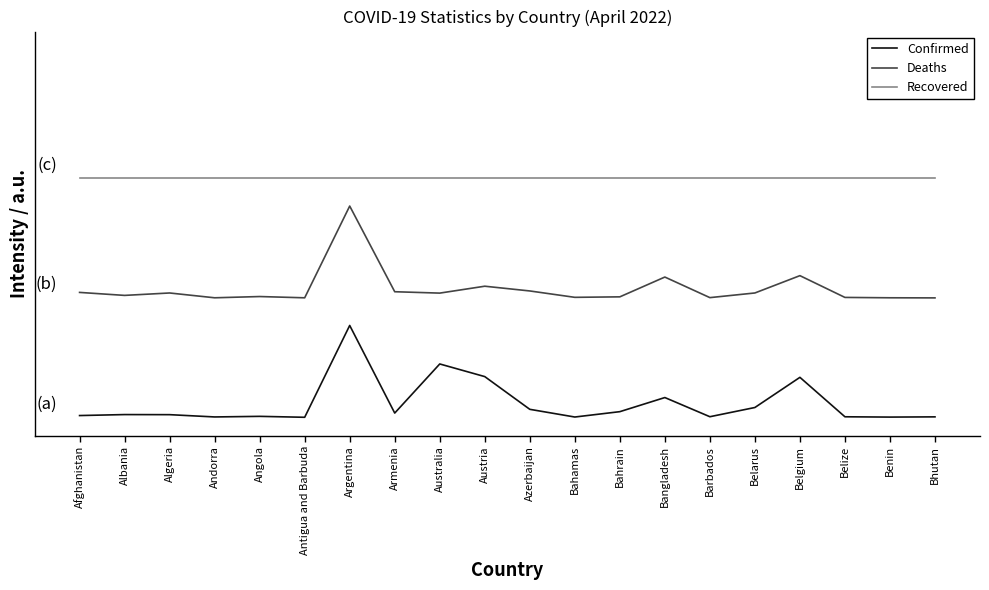

Which series has the largest total across all categories?

Recovered